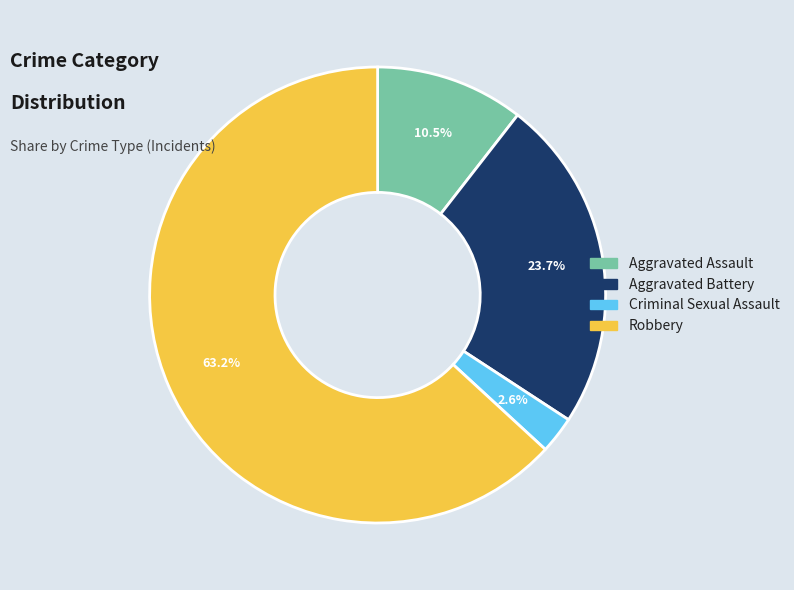

Is there any slice that represents more than half of the pie?

Yes